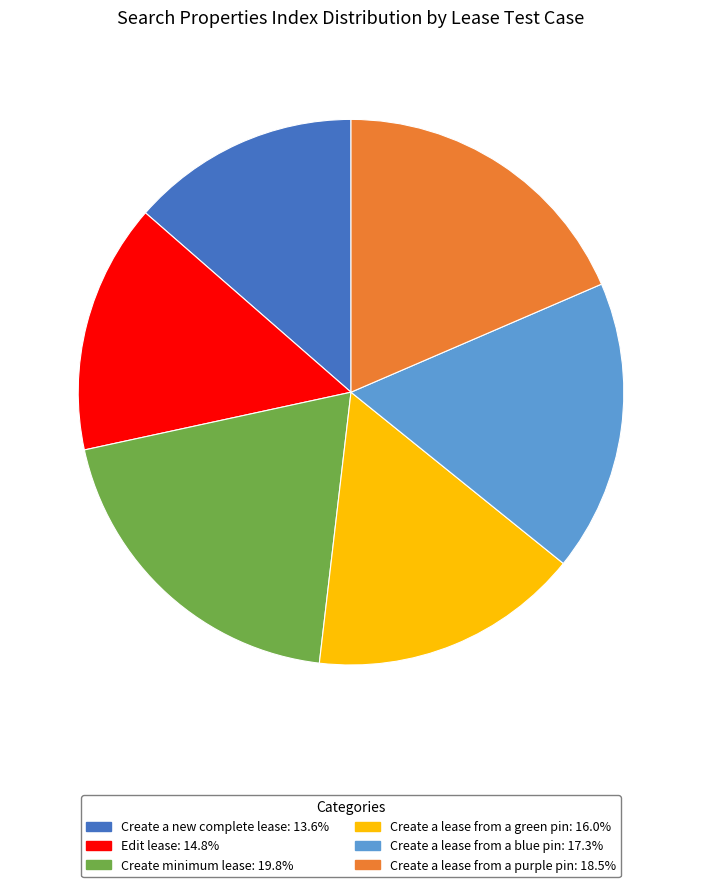

Is the sum of Create a lease from a green pin and Create a lease from a purple pin greater than half?

No